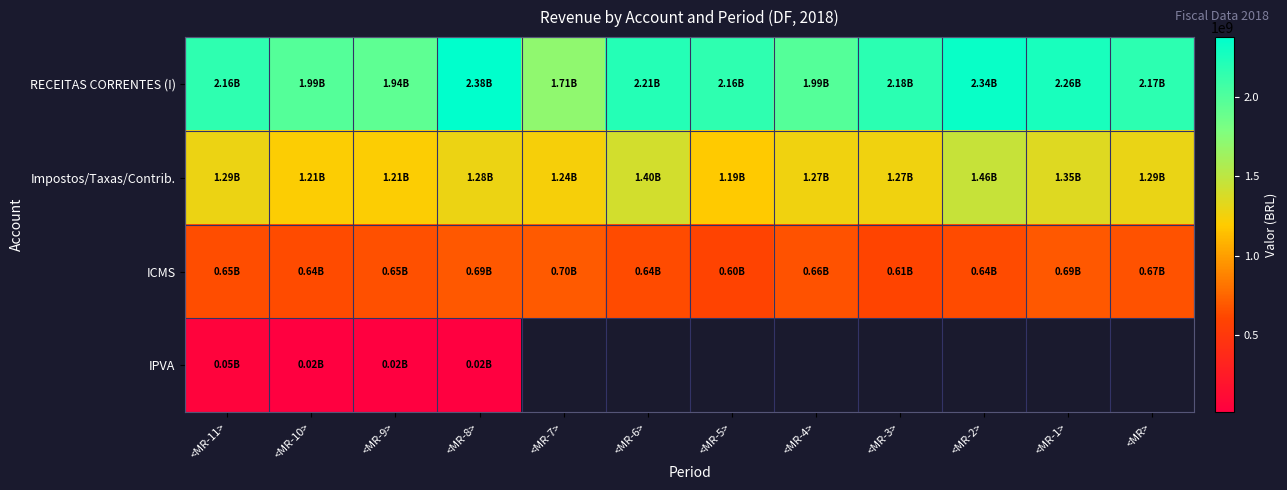

List the series in order of their overall mean, highest first.

RECEITAS CORRENTES (I), Impostos/Taxas/Contrib., ICMS, IPVA